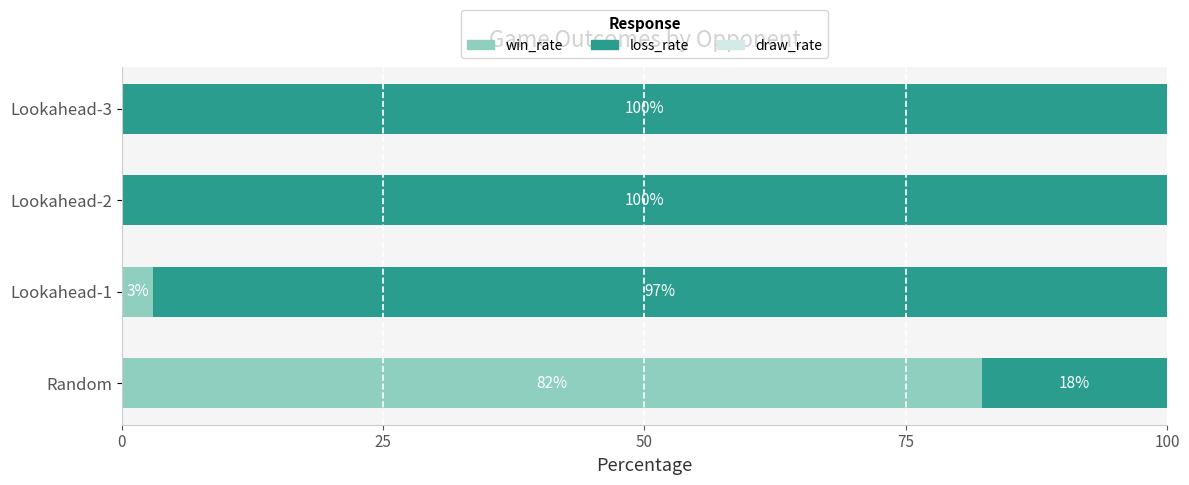

Count the number of categories in the chart.

4